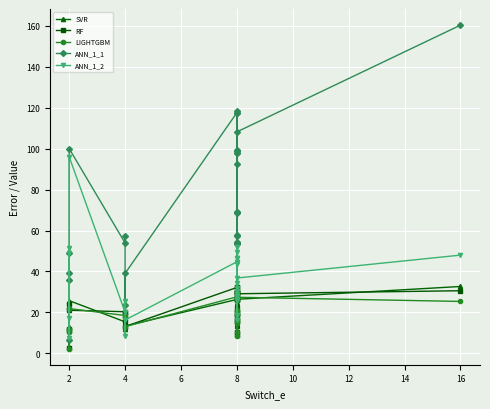

What is the greatest value displayed?

160.3